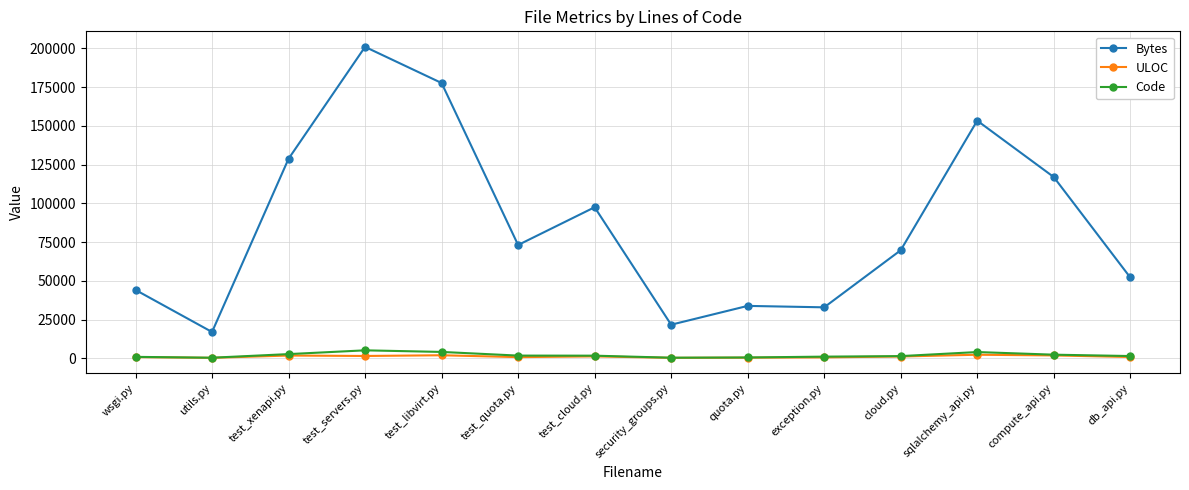

How many values in the Bytes series are below 73130?

7